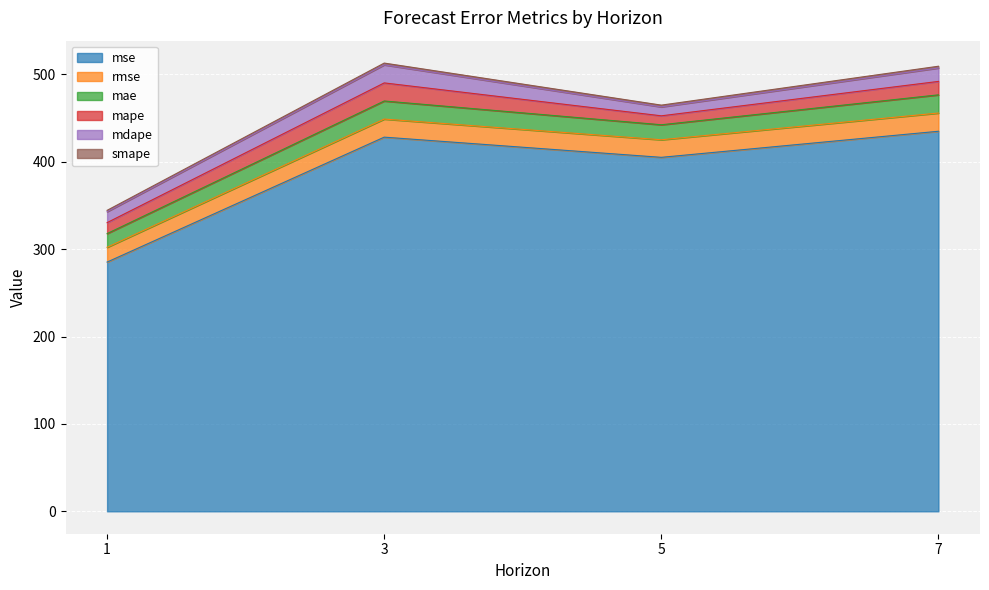

What is the value of the rmse point at the 3rd from the left?

20.1